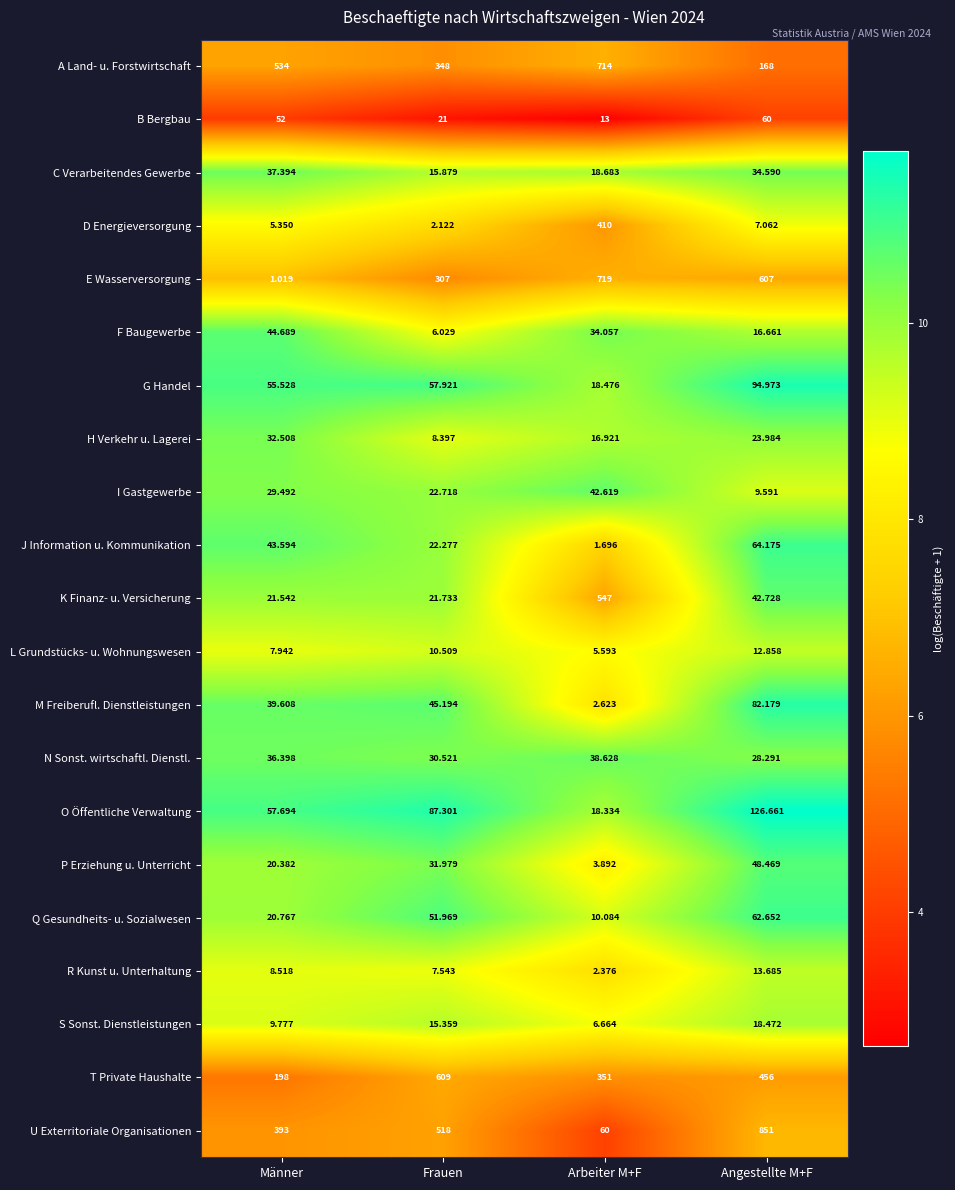

What is the greatest value displayed?

851.0